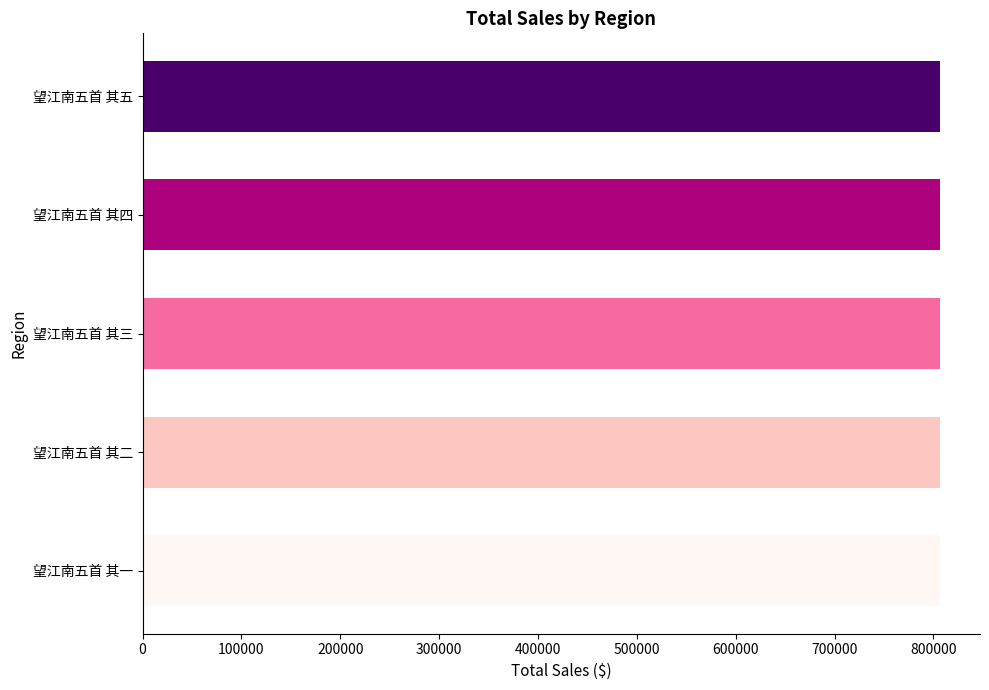

What is the minimum value shown in the chart?

806706